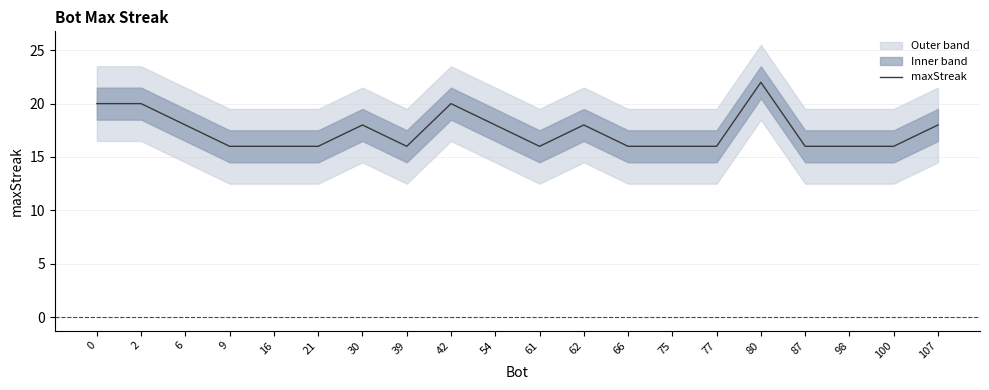

How many categories are shown in the chart?

20